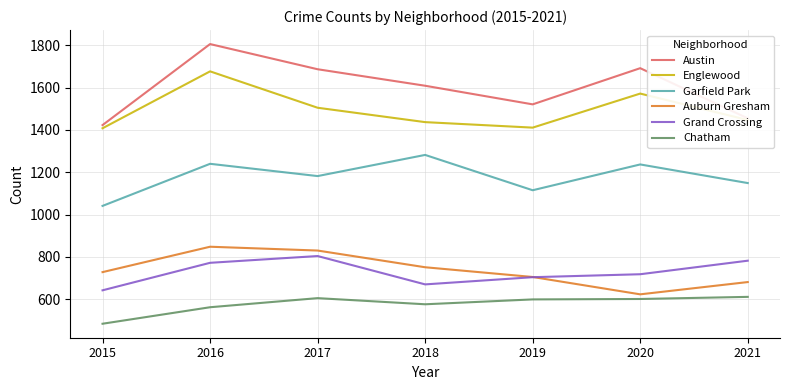

What is the total value across all series at 2021?

6125